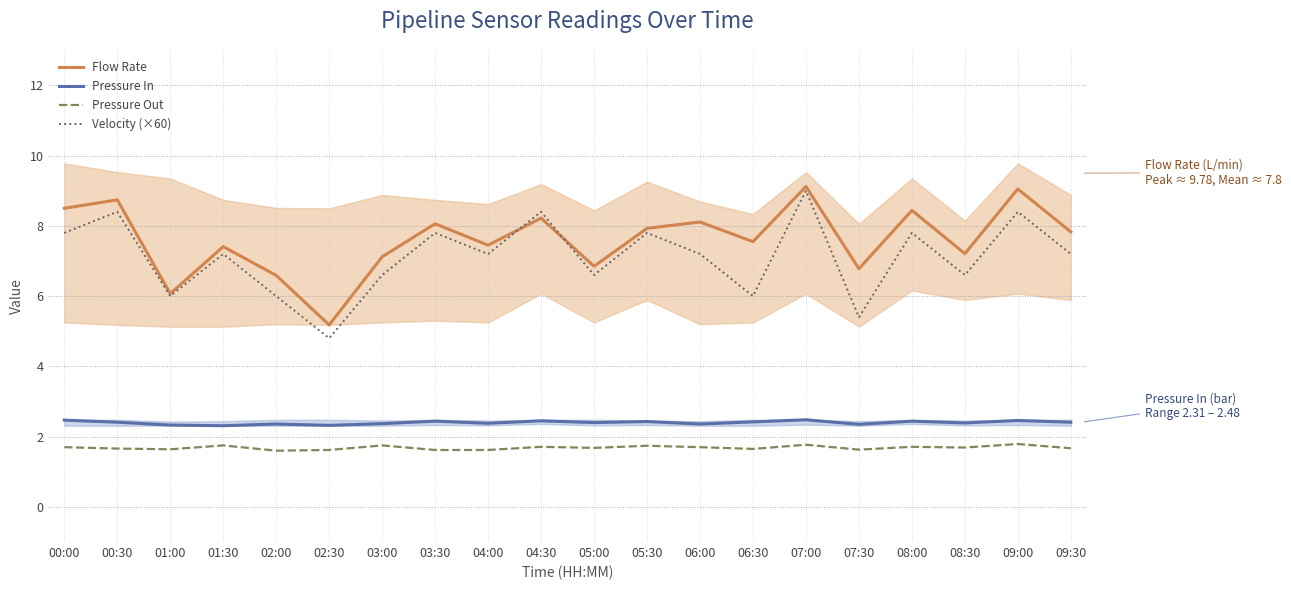

True or false: Pressure Out has more than 0 interior local peaks.

True